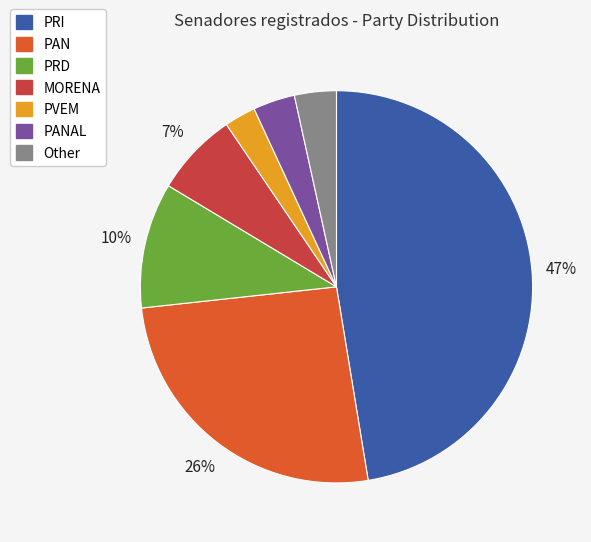

Combined, do PRI and MORENA account for over 50%?

Yes